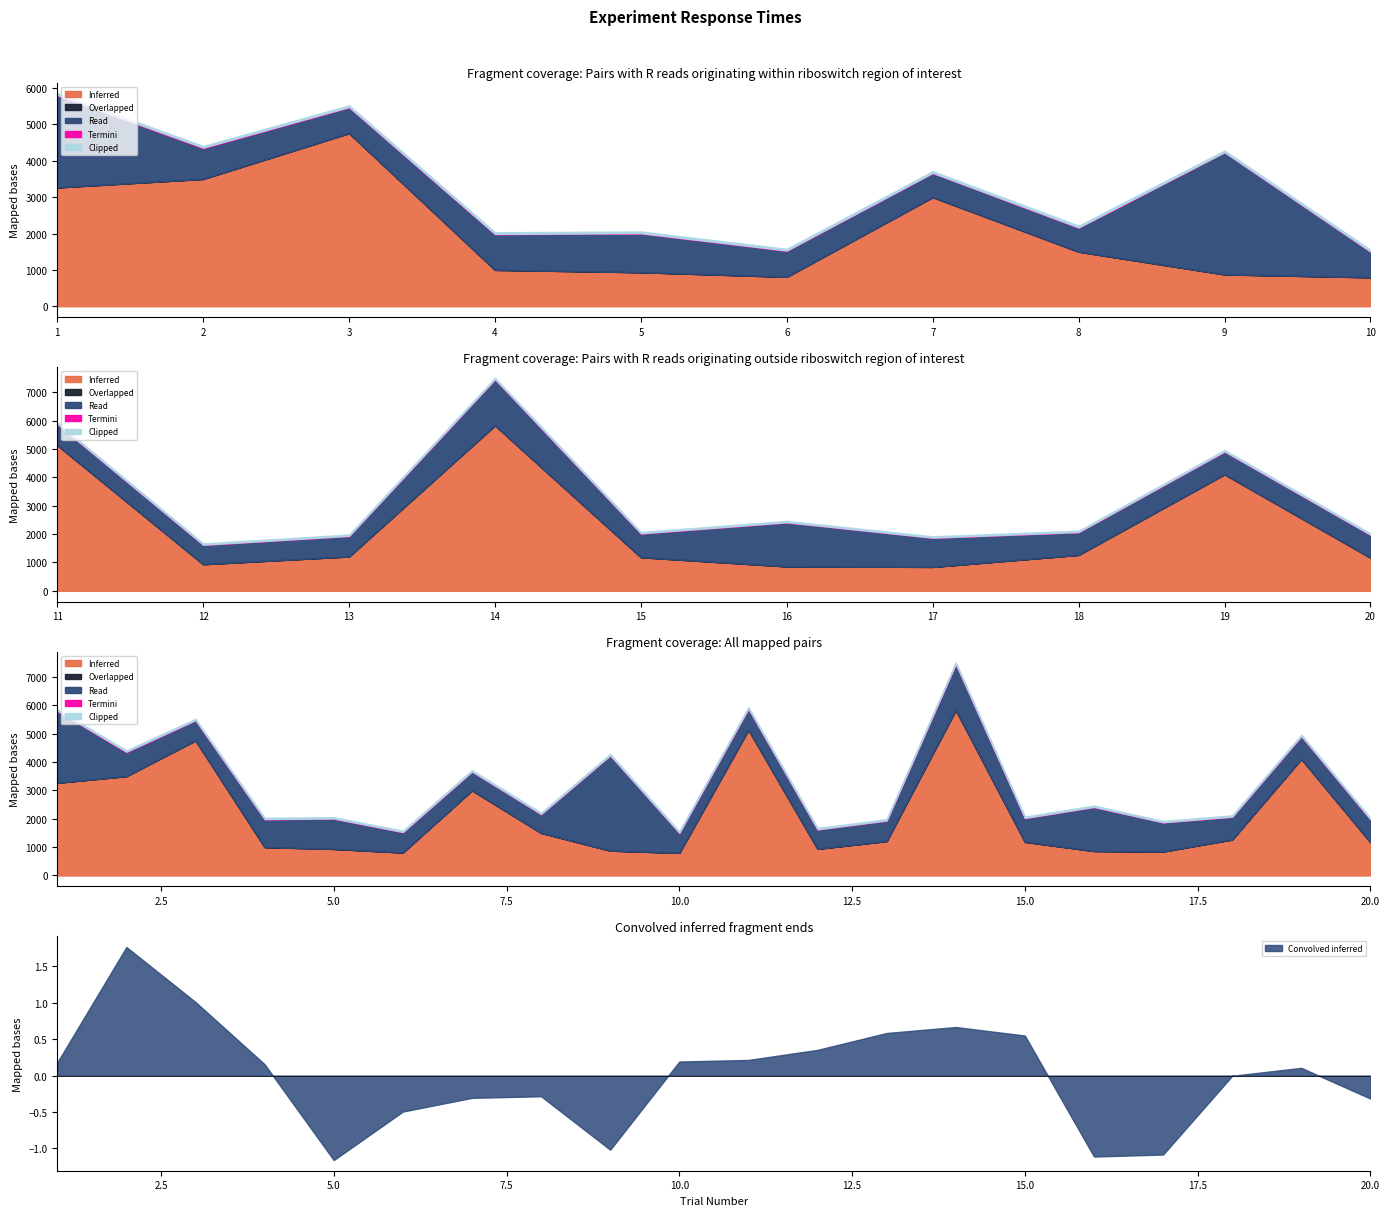

Which series has the widest spread of values?

Inferred